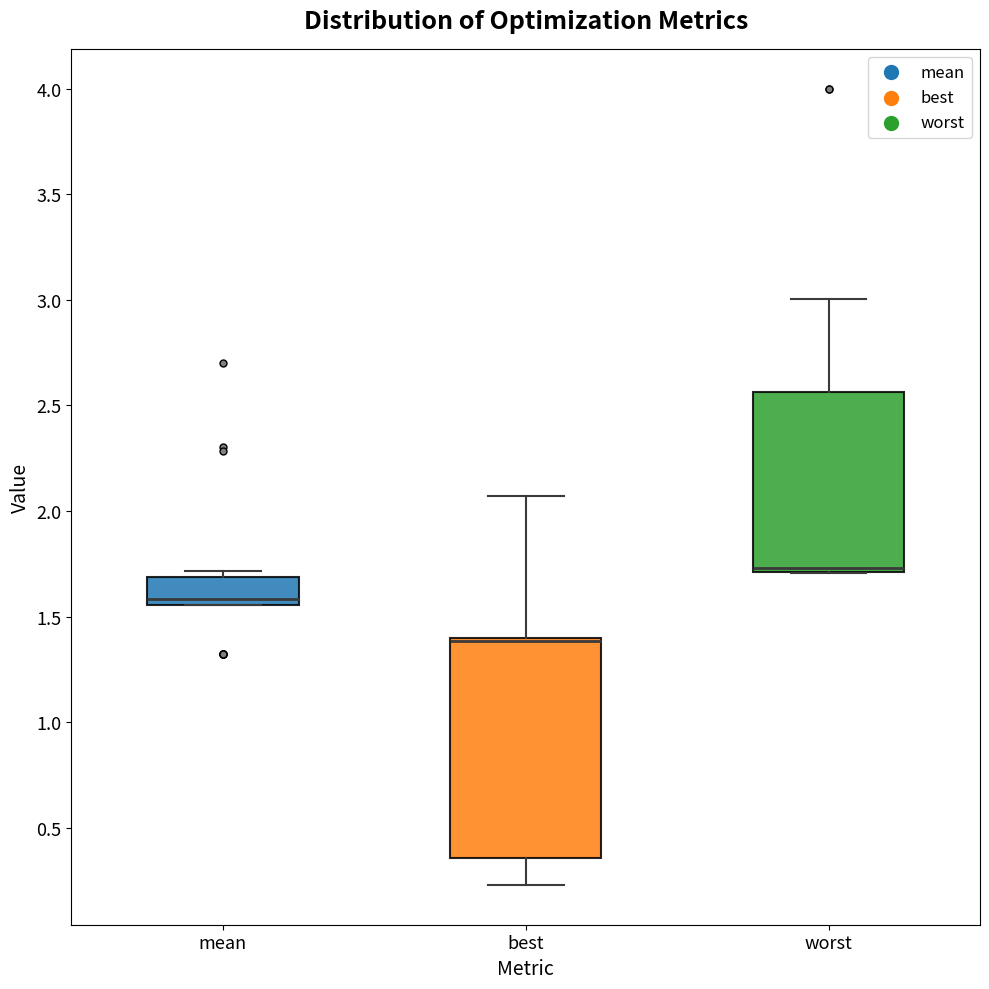

Reading left to right, read every box against the y-axis: the position of its median line, the range the box covers, and the ends of its whiskers. The values are not printed on the chart, so give them approximately, as read against the axis.

mean: median 1.60, box 1.55 to 1.70, whiskers 1.55 to 1.70 (just above the box's upper edge)
best: median 1.40 (drawn on the box's upper edge), box 0.35 to 1.40, whiskers 0.25 to 2.05
worst: median 1.75, box 1.70 to 2.55, whiskers 1.70 to 3.00